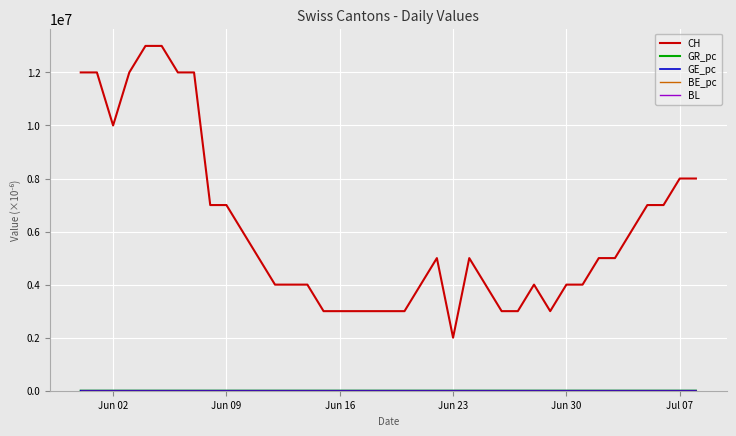

Which series has the largest total across all categories?

CH